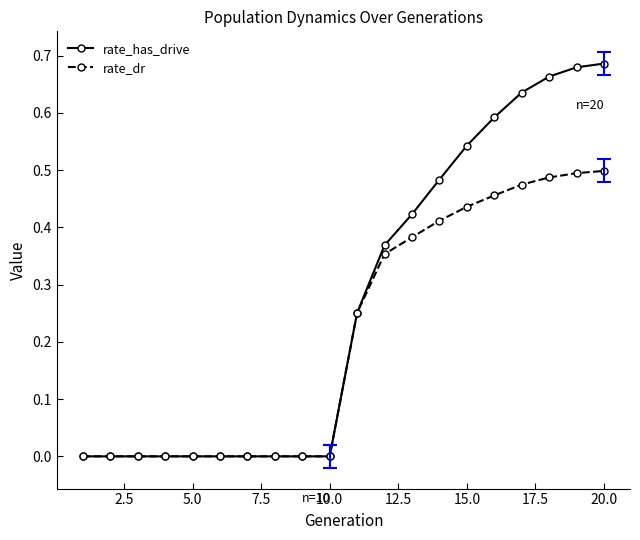

Which series has the widest spread of values?

rate_has_drive